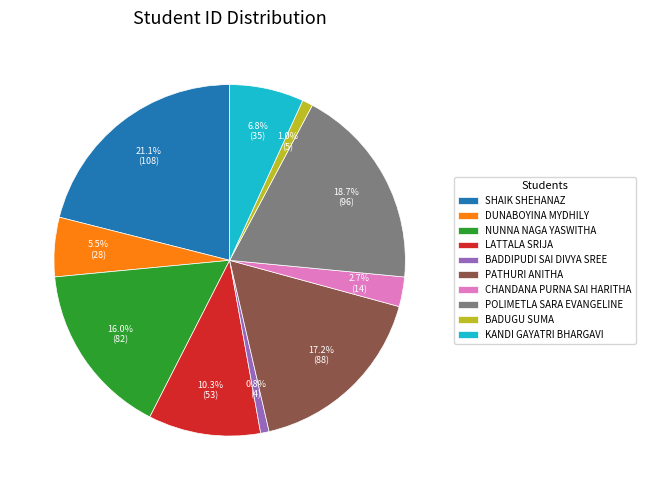

Count the number of slices in the pie.

10